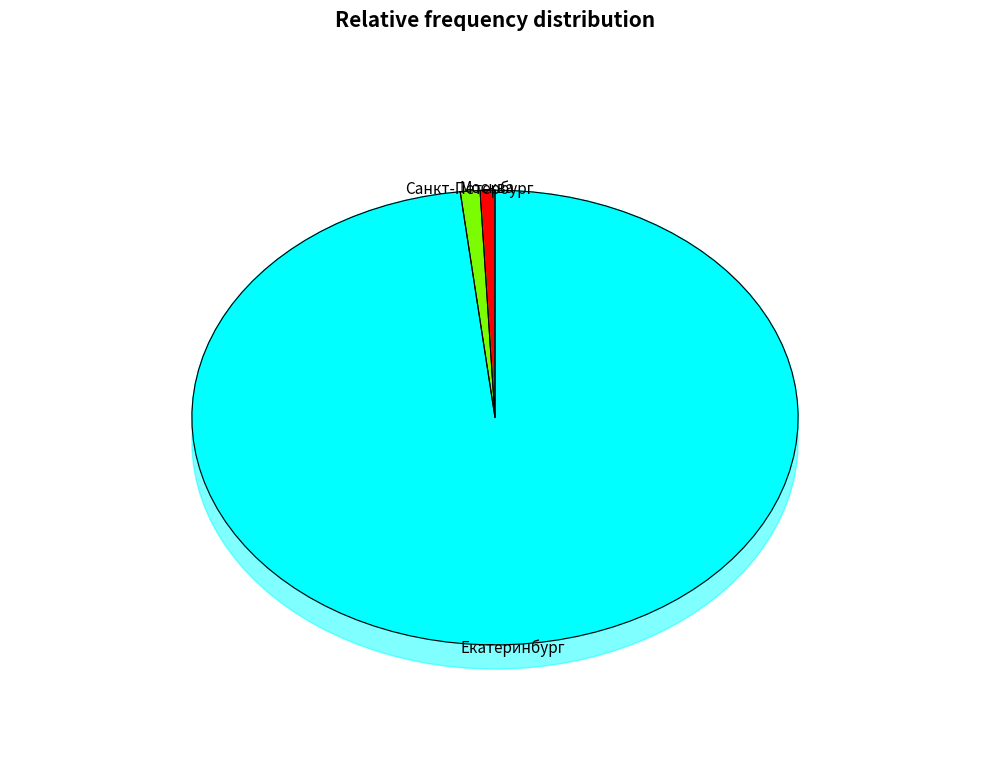

What is the smallest slice in the pie chart?

Москва